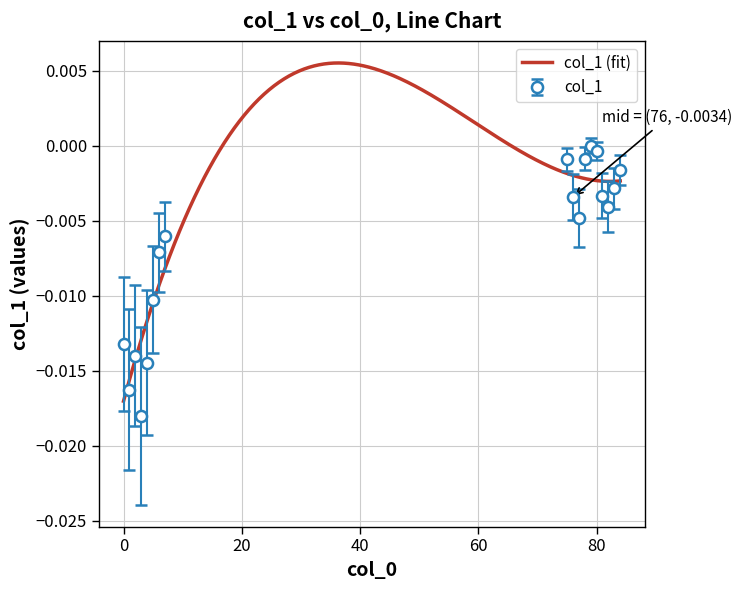

List the labels in order of value, largest first.

79, 80, 78, 75, 84, 83, 81, 76, 82, 77, 7, 6, 5, 0, 2, 4, 1, 3